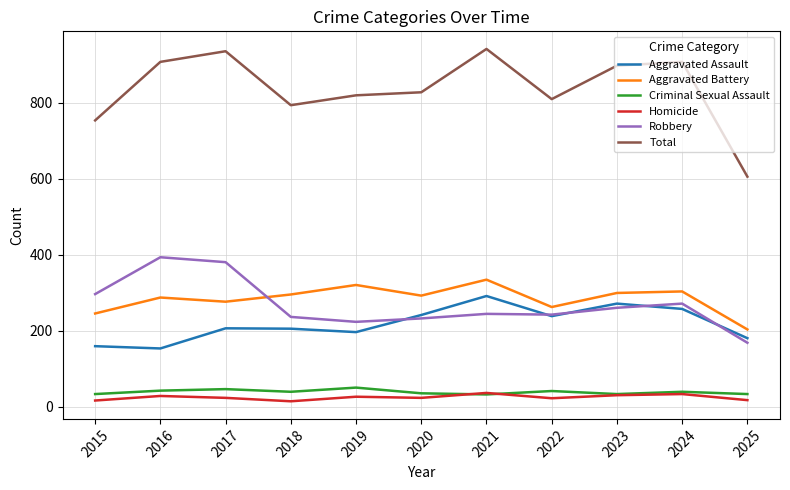

Is the value of Total at 2023 greater than the value of Aggravated Battery at 2022?

Yes